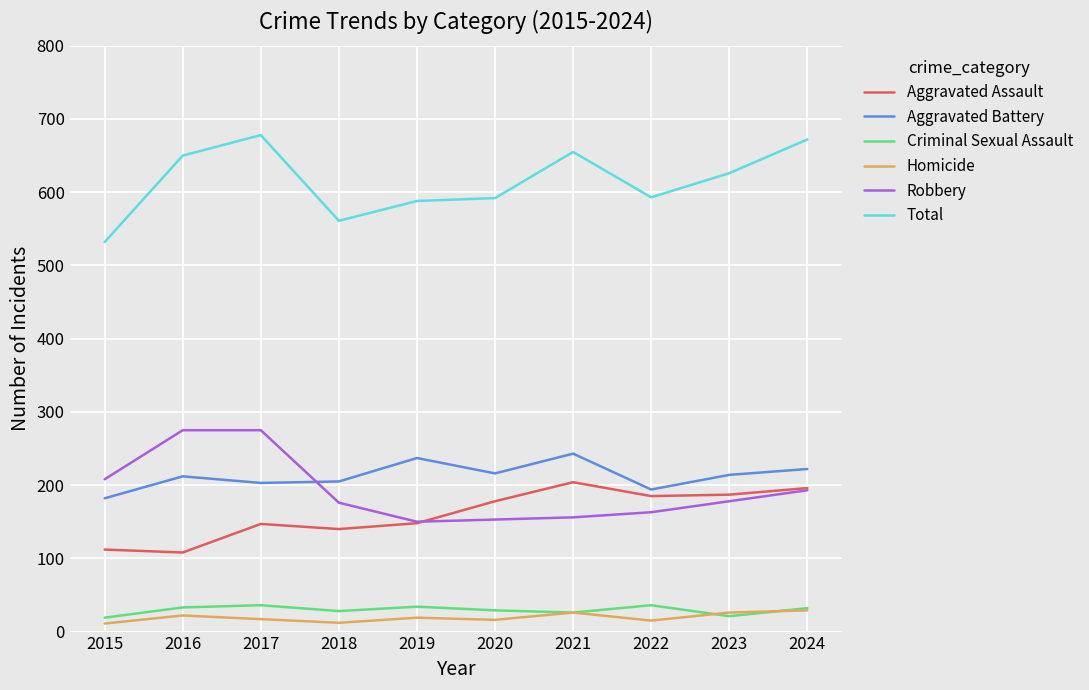

What is the difference between the highest and lowest values at 2024?

643